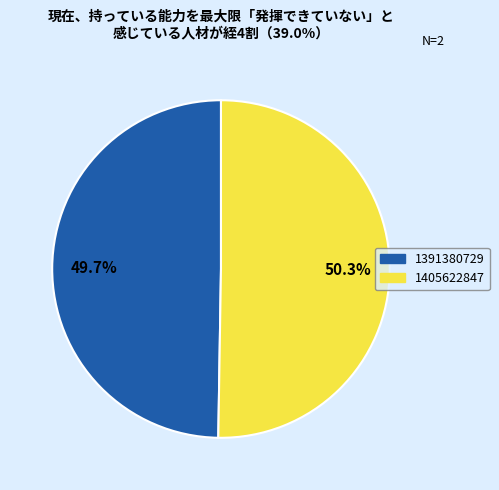

Count the number of slices in the pie.

2